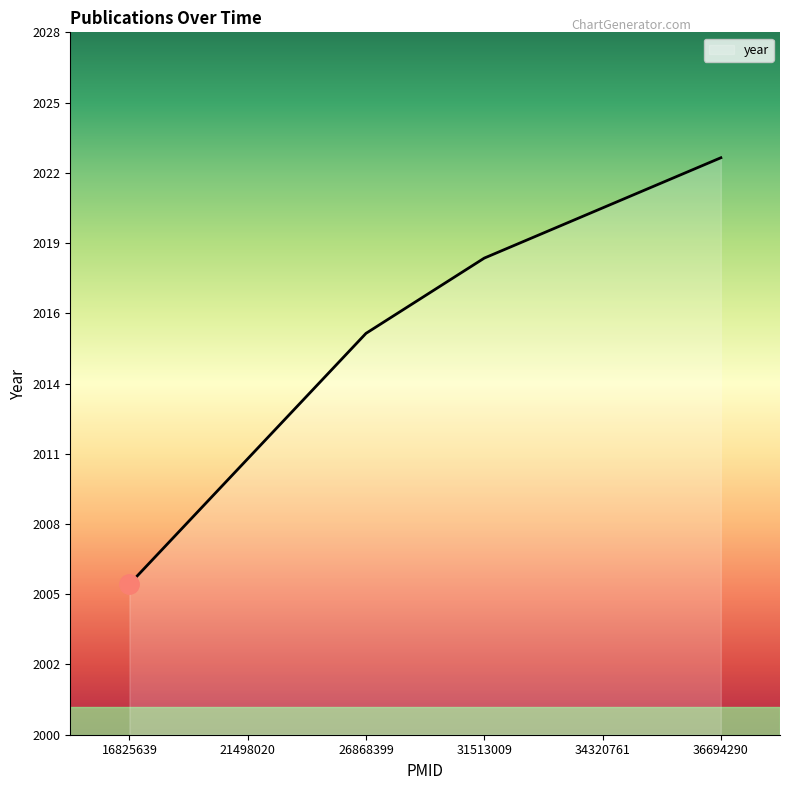

Is this an area chart (filled region under the line)?

Yes